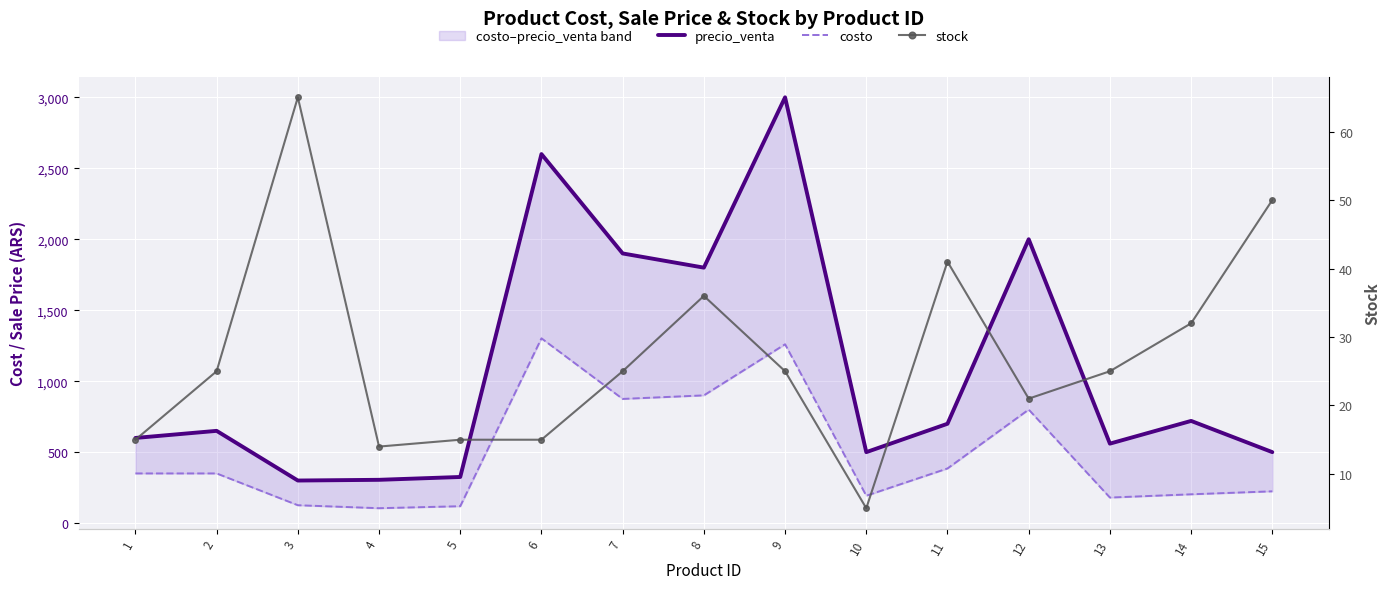

The costo series shows 56 at 15. True or false?

False